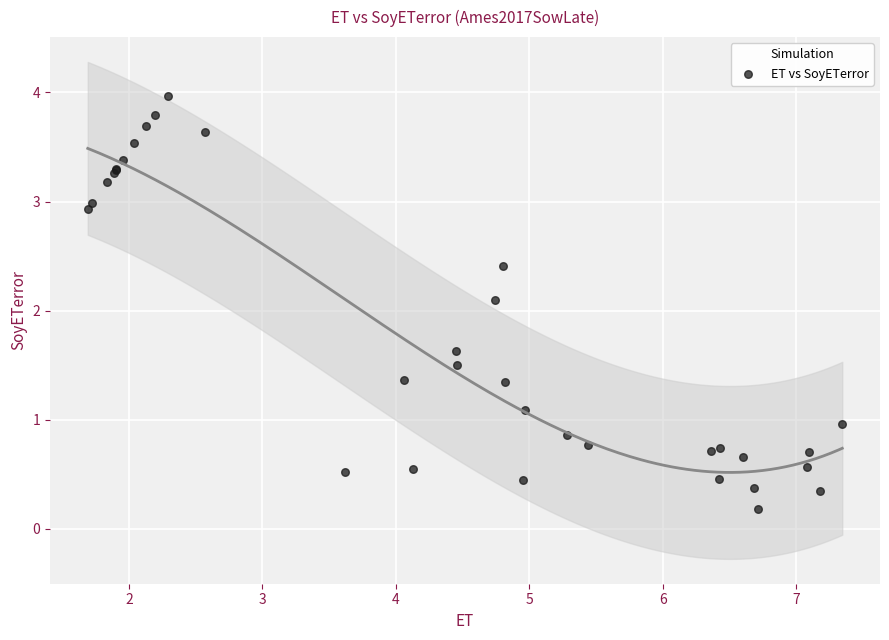

What Y value in the scatter plot is closest to 2?

2.1